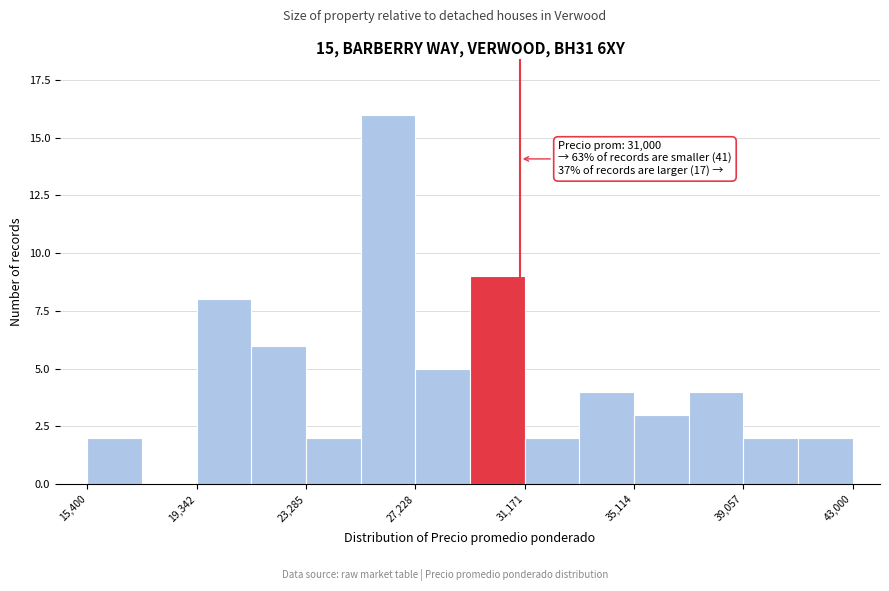

Read against the x-axis, roughly where is the centre of the tallest bar?

26000